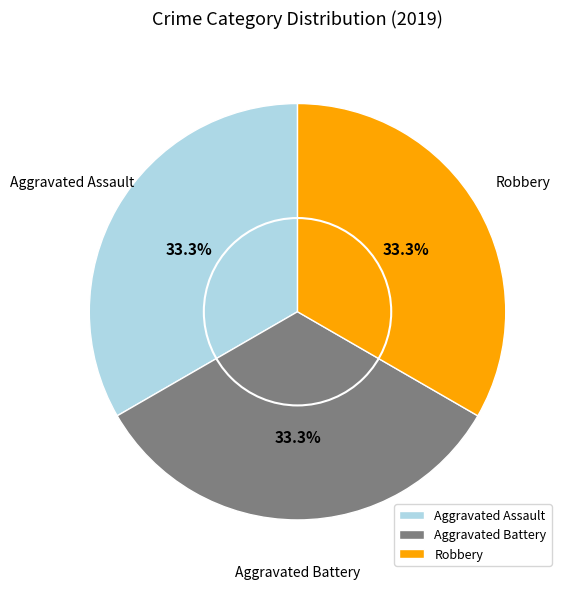

Is there any slice that represents more than half of the pie?

No